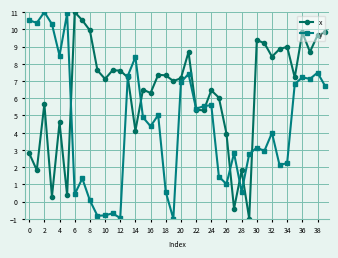

What are all the series names shown in the legend?

x, y